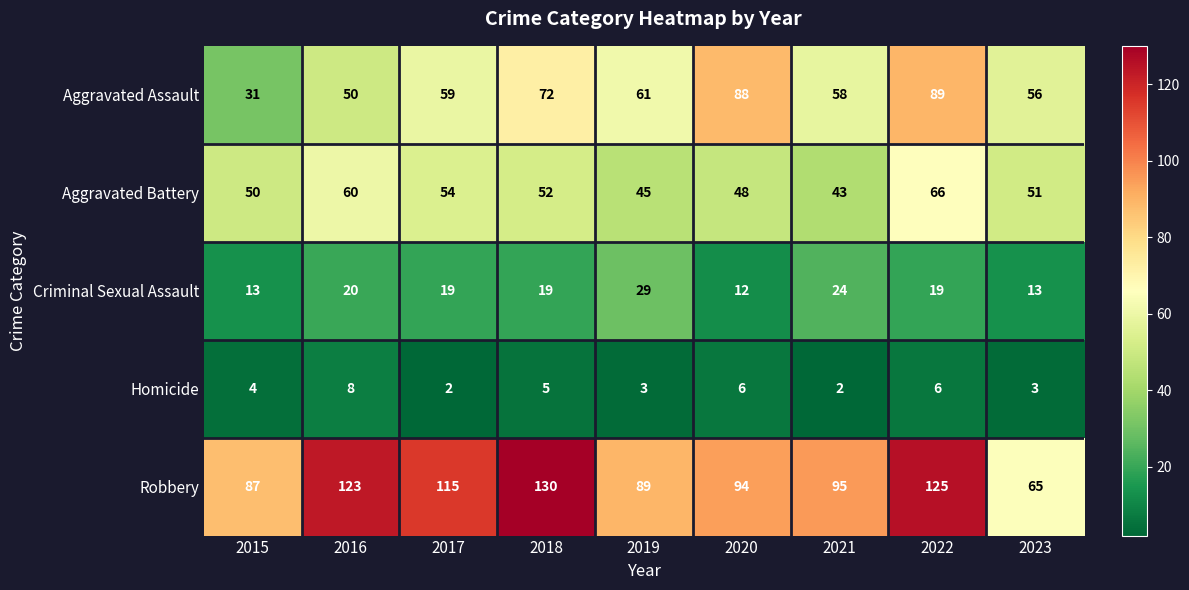

The value of Criminal Sexual Assault at 2022 is 33. True or false?

False